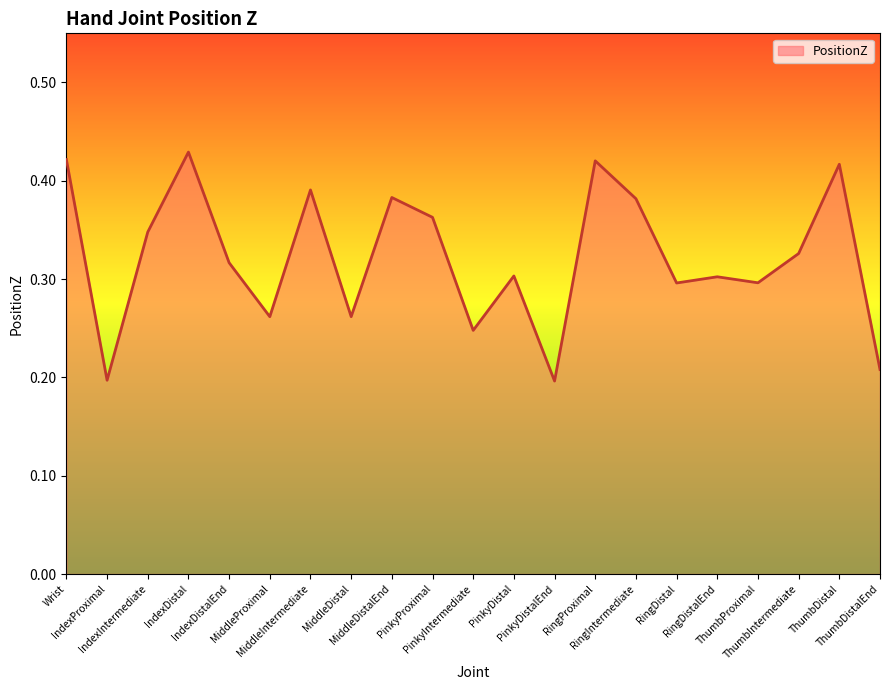

What value does the data have at ThumbDistalEnd?

0.2